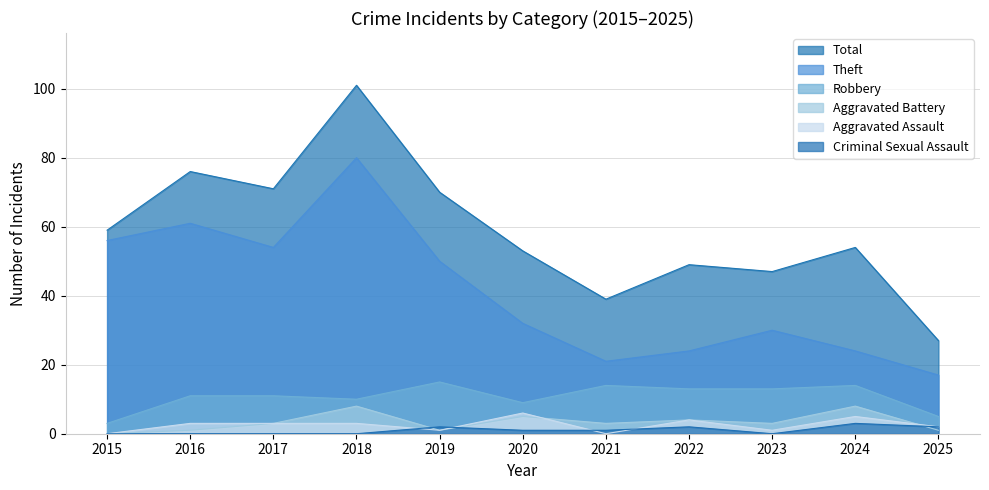

Is the value of Total at 2017 greater than the value of Theft at 2022?

Yes